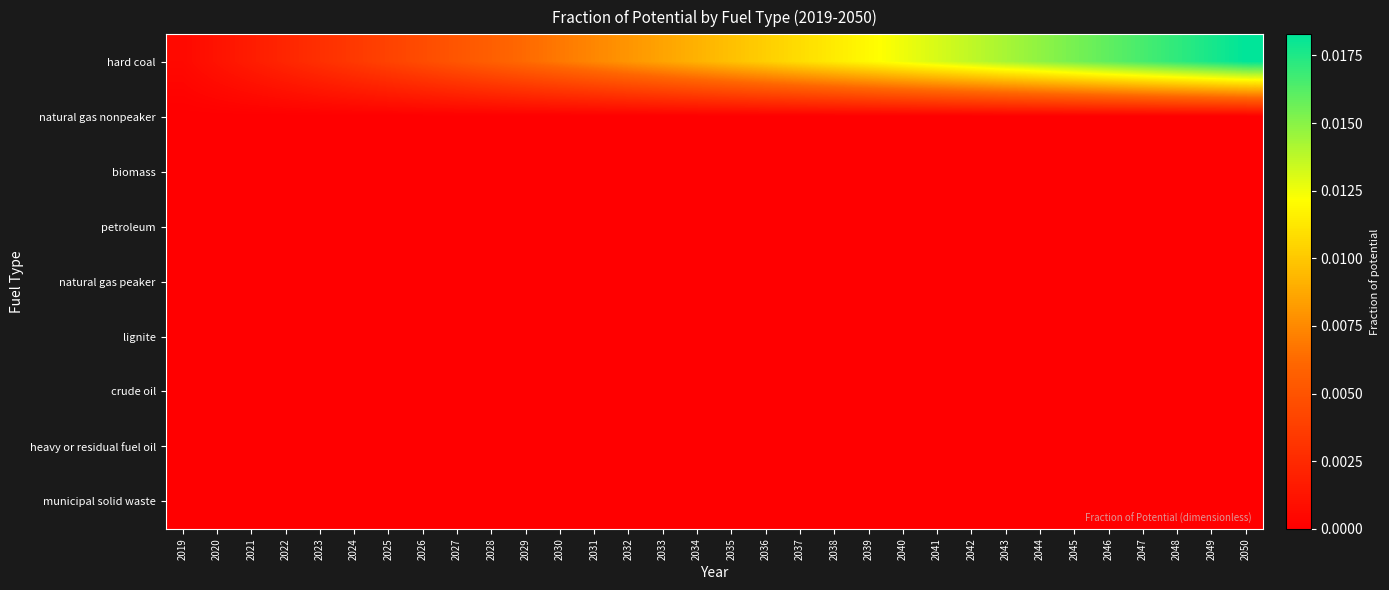

At which category does the chart reach its peak across all series?

2050